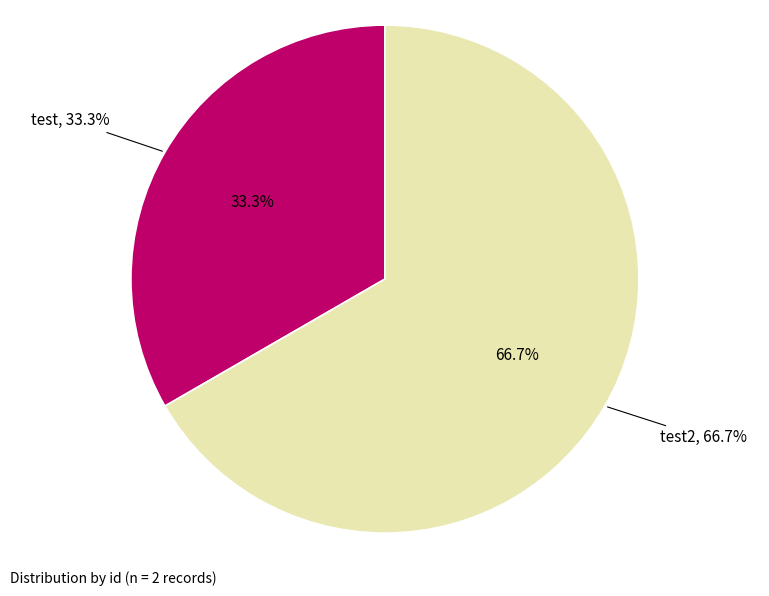

Combined, what portion of the pie is test2 and test?

100.0%